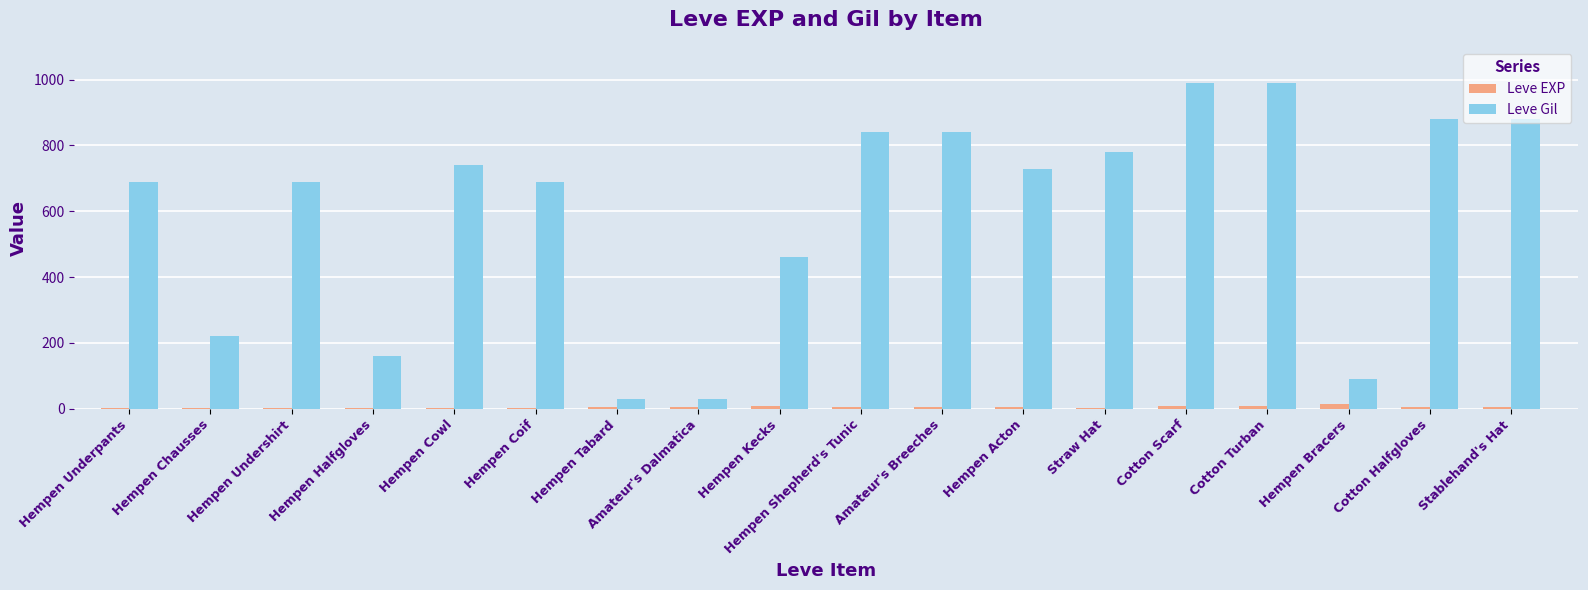

What is the sum of the Leve EXP values at Hempen Halfgloves and Hempen Coif?

2